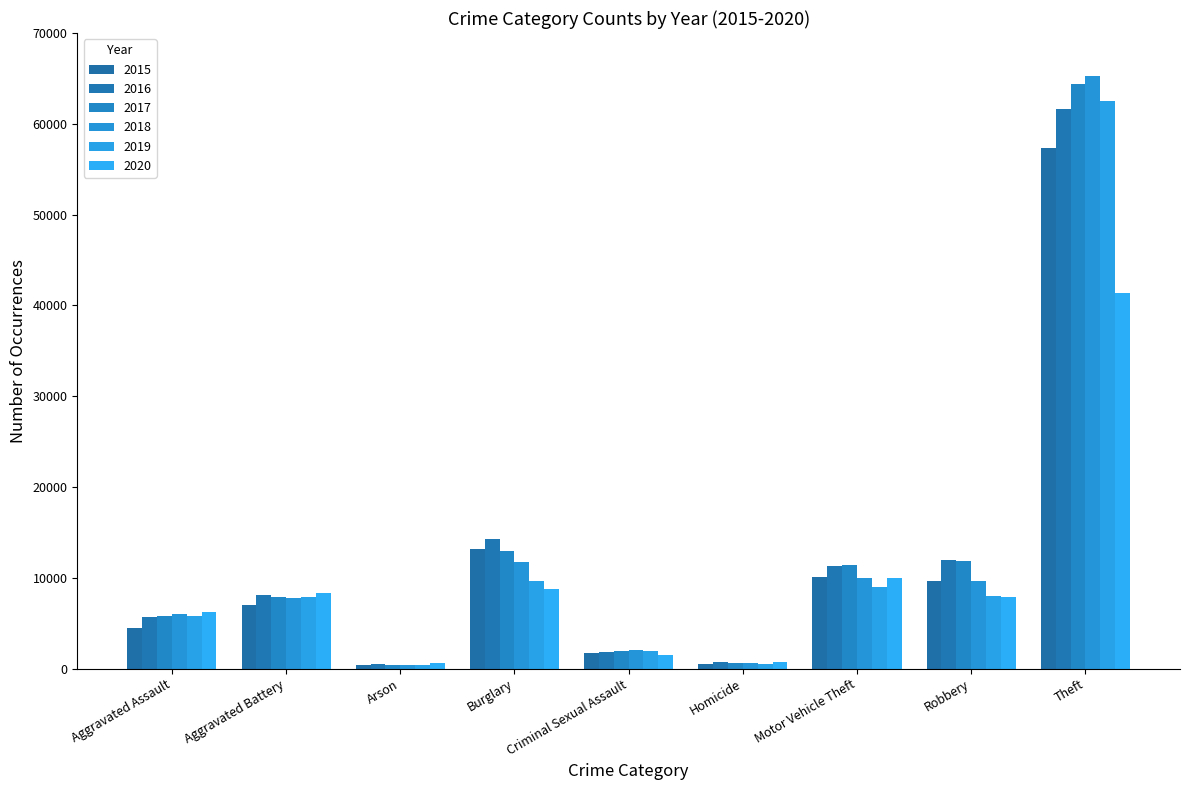

Is the value of 2018 at Motor Vehicle Theft greater than the value of 2020 at Homicide?

Yes